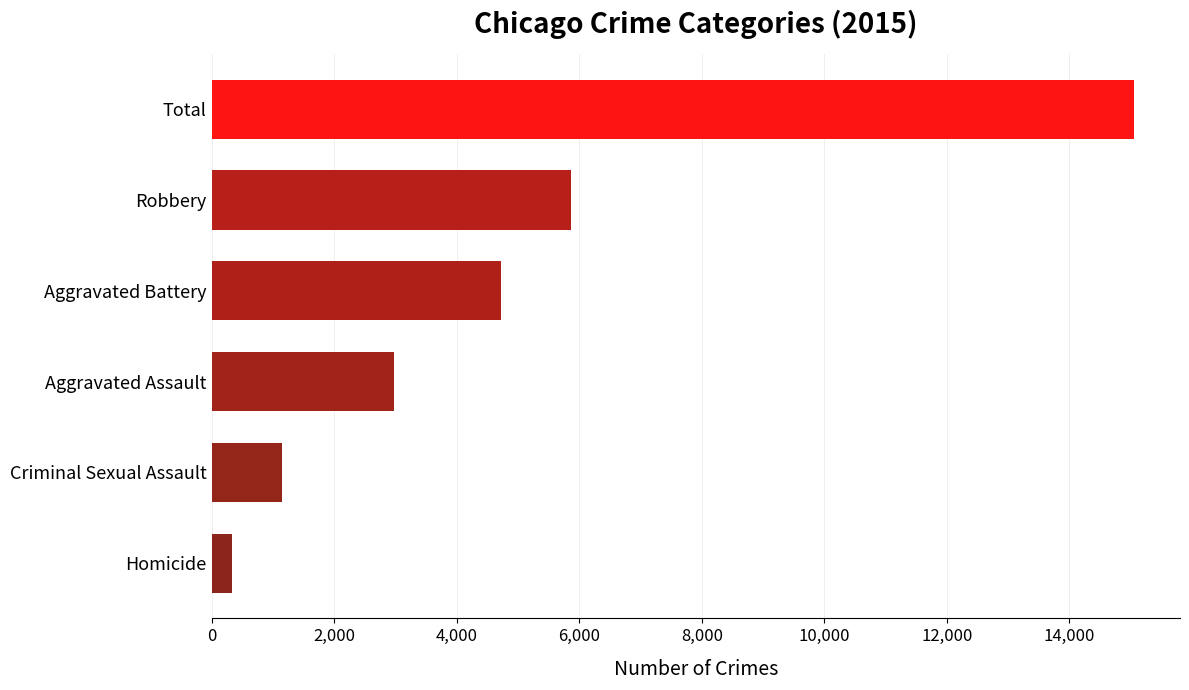

List the labels in order of value, smallest first.

Homicide, Criminal Sexual Assault, Aggravated Assault, Aggravated Battery, Robbery, Total